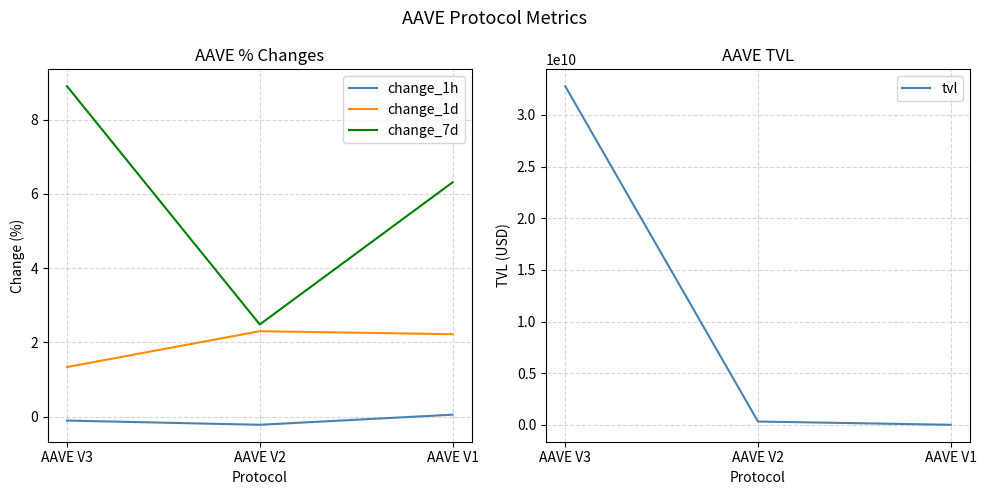

What is the smallest value displayed?

-0.2